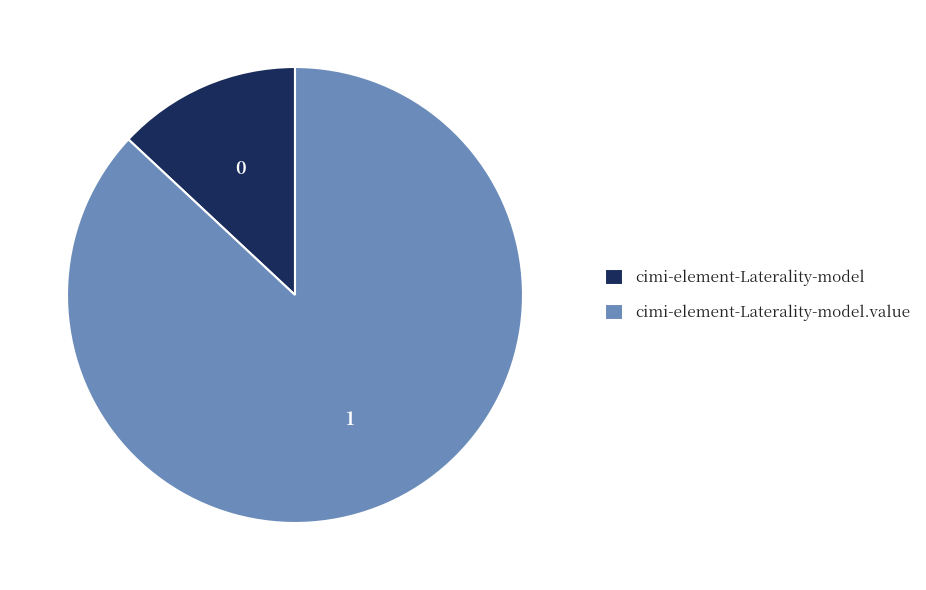

Do cimi-element-Laterality-model.value and cimi-element-Laterality-model together represent more than half of the pie?

Yes